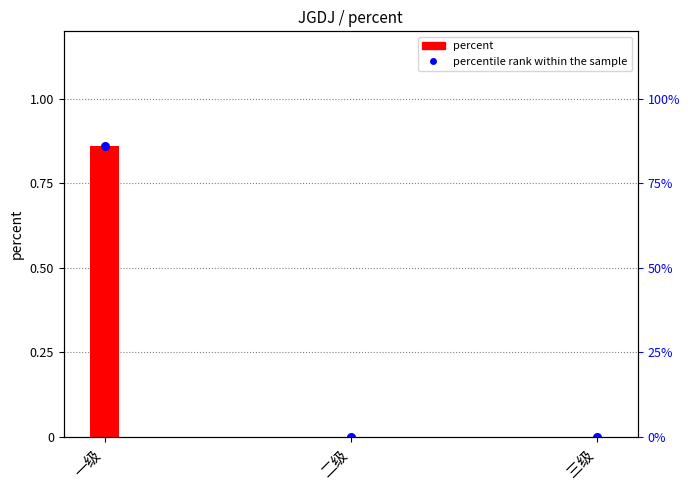

What are all the series names shown in the legend?

percent, percentile rank within the sample